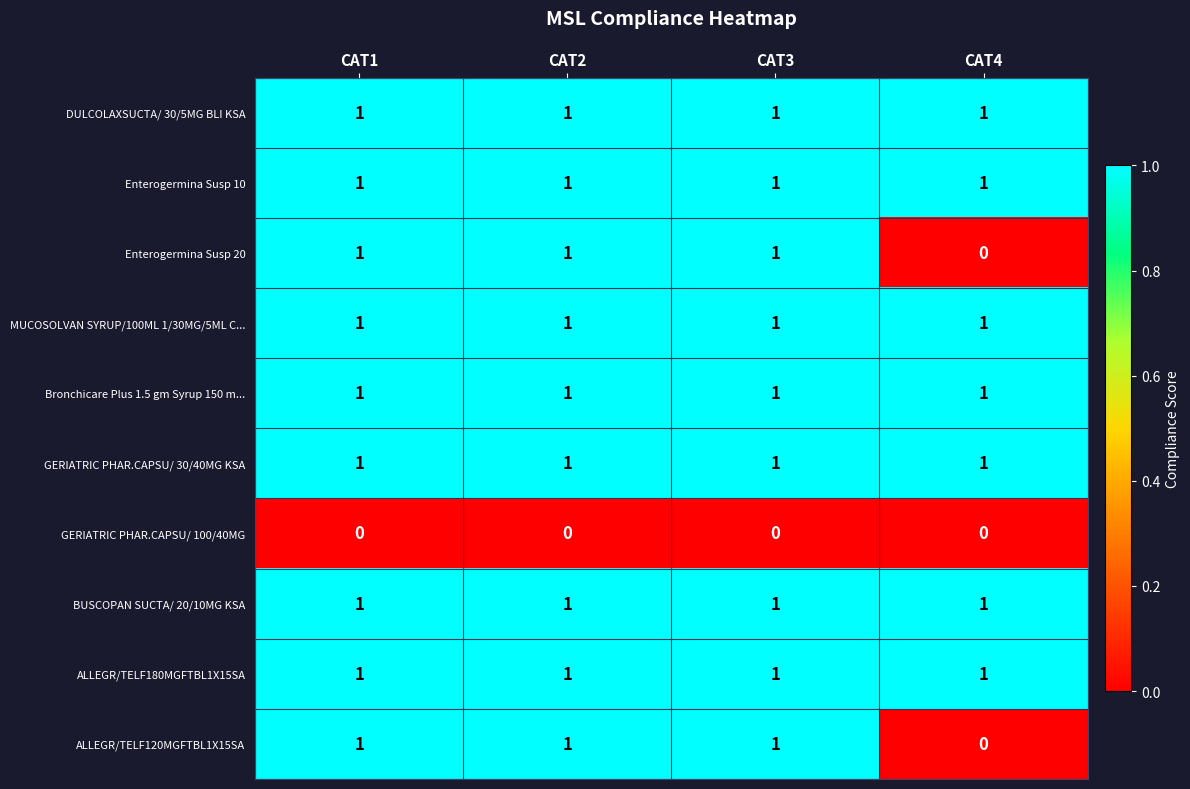

What is the greatest value displayed?

1